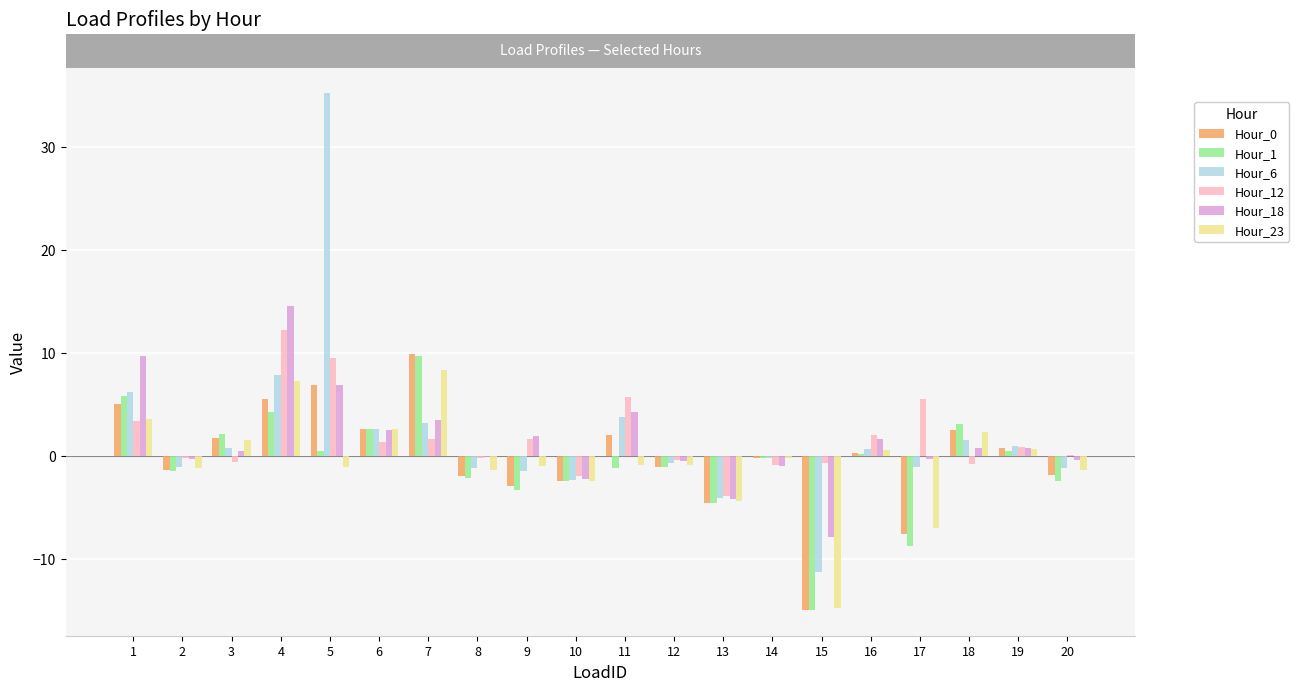

Is the value of Hour_0 at 5 greater than the value of Hour_18 at 8?

Yes